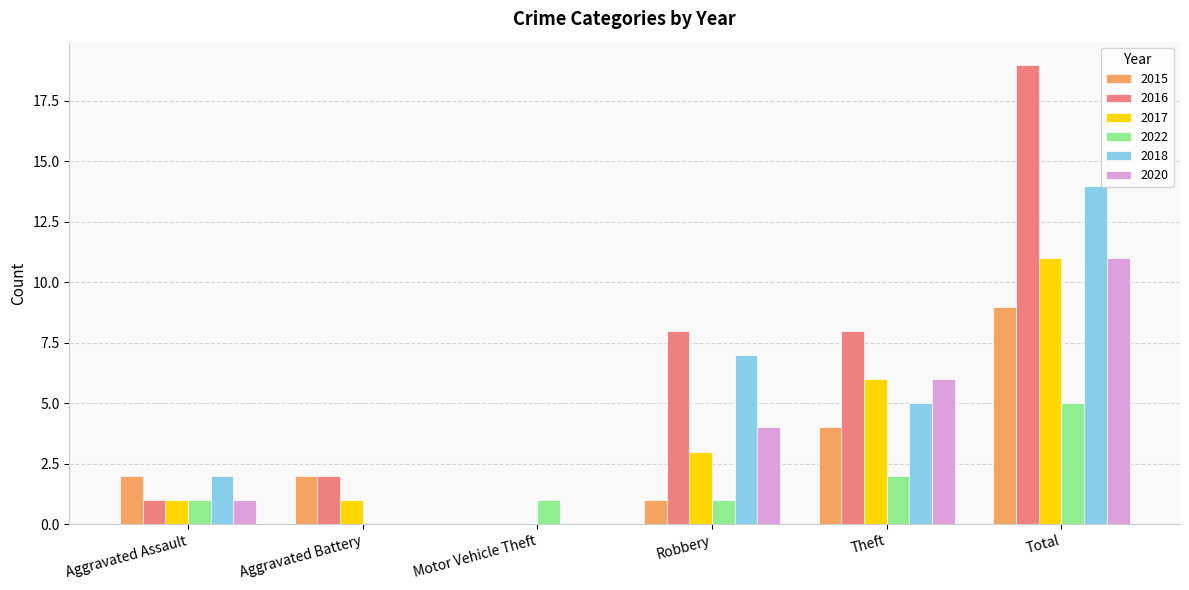

Which series has the largest total across all categories?

2016